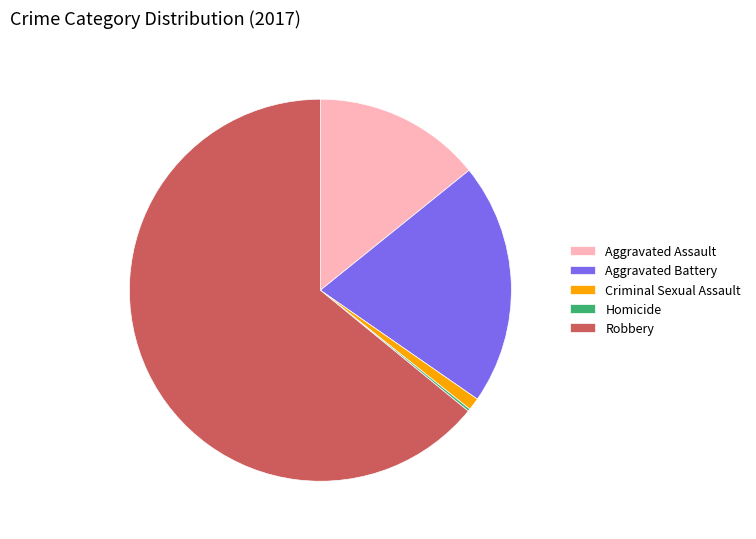

True or false: Aggravated Battery accounts for 28% of the total.

False